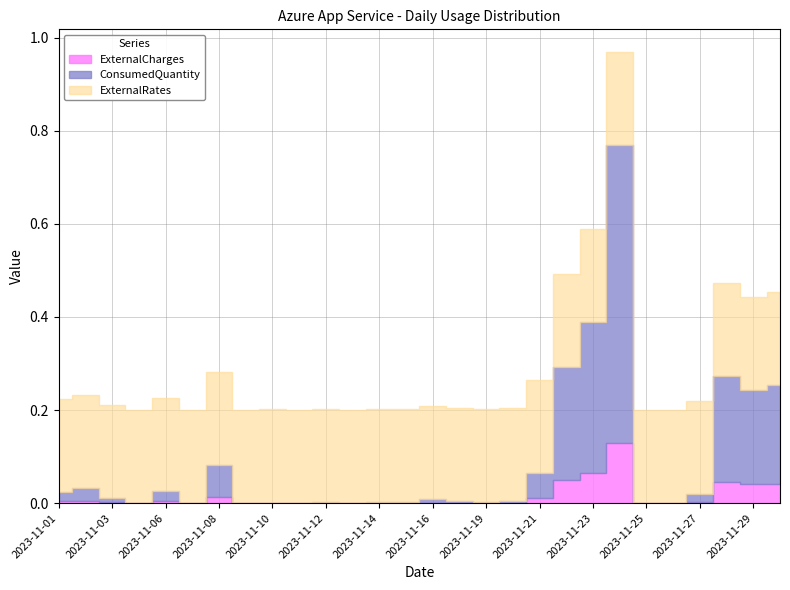

Reading left to right, extract all data points from this chart.

ExternalCharges: 0.0	0.0	0.0	0.0	0.0	0.0	0.0	0.0	0.0	0.0	0.0	0.0	0.0	0.0	0.0	0.0	0.0	0.0	0.0	0.0	0.1	0.1	0.0	0.0	0.0	0.0	0.0	0.0
ConsumedQuantity: 0.0	0.0	0.0	0.0	0.0	0.0	0.1	0.0	0.0	0.0	0.0	0.0	0.0	0.0	0.0	0.0	0.0	0.0	0.1	0.2	0.3	0.6	0.0	0.0	0.0	0.2	0.2	0.2
ExternalRates: 0.2	0.2	0.2	0.2	0.2	0.2	0.2	0.2	0.2	0.2	0.2	0.2	0.2	0.2	0.2	0.2	0.2	0.2	0.2	0.2	0.2	0.2	0.2	0.2	0.2	0.2	0.2	0.2